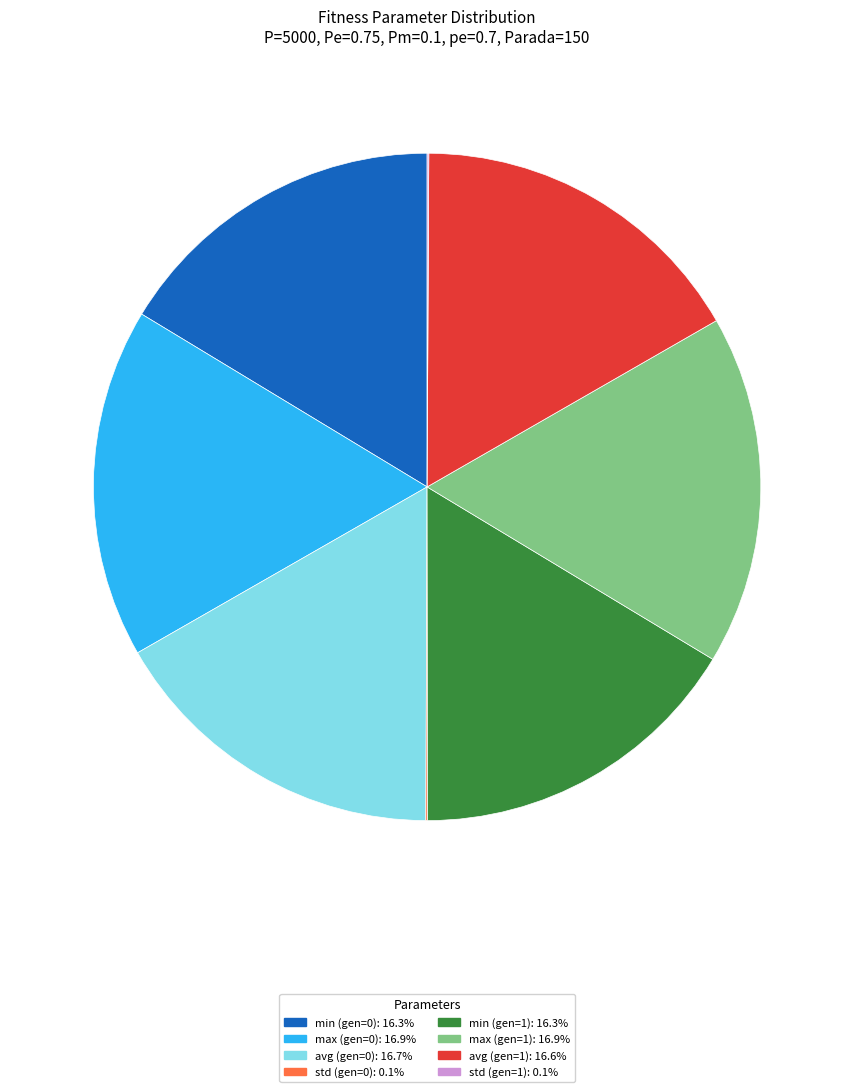

Is there any slice that represents more than half of the pie?

No